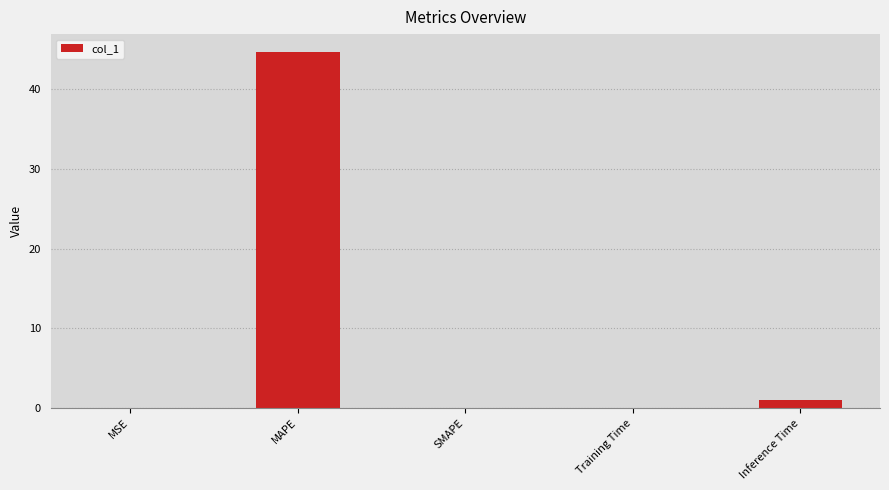

What is the average value?

9.2